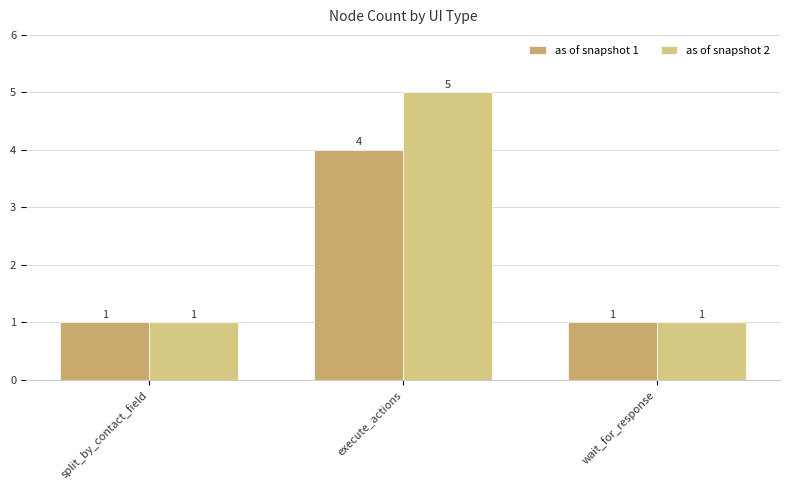

Is it true that as of snapshot 2 equals 3 at execute_actions?

False